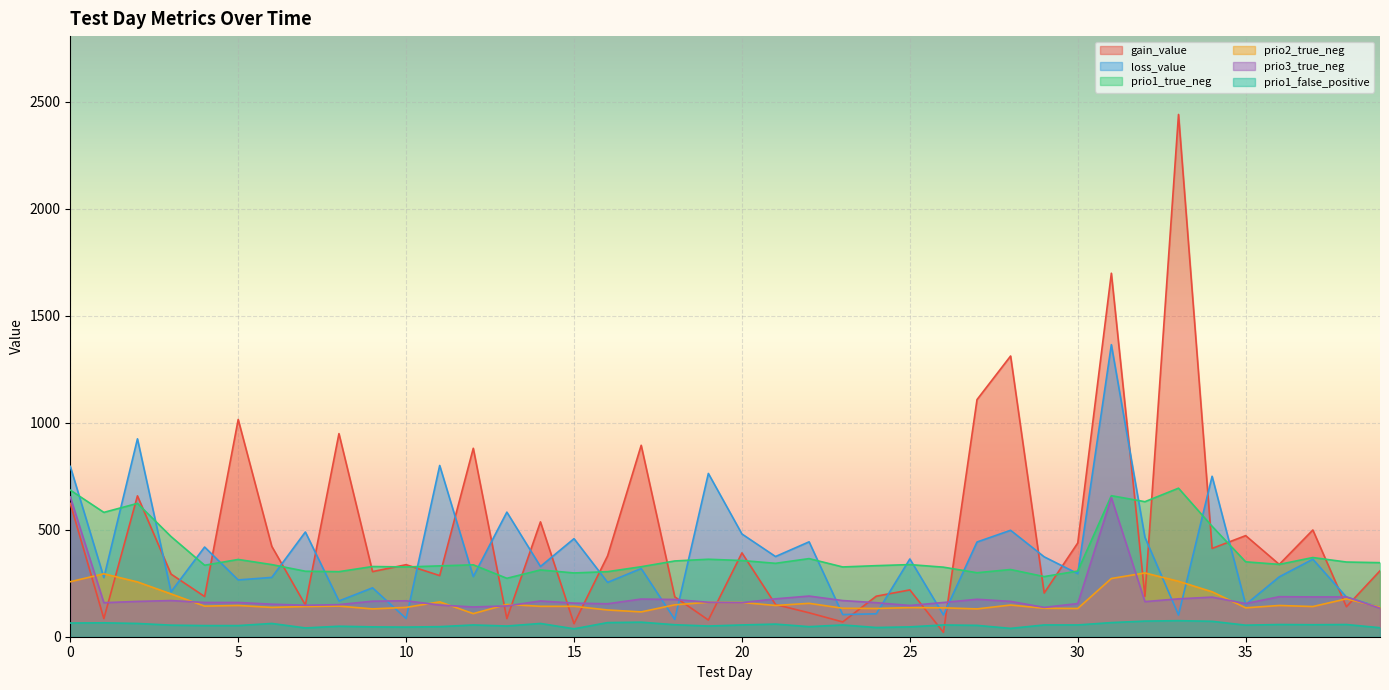

What is the average value of the loss_value series?

384.5